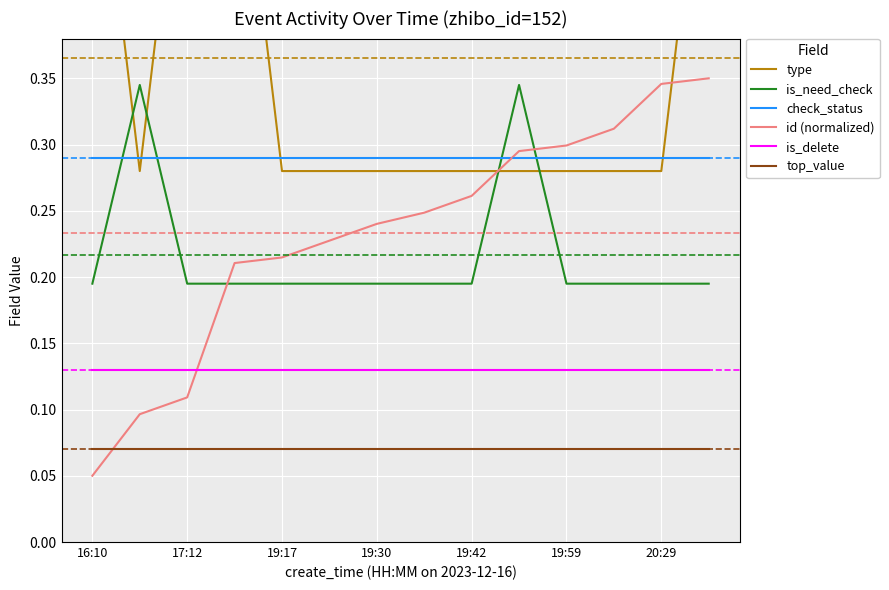

True or false: check_status has a value of 0.1 at 19:59.

False